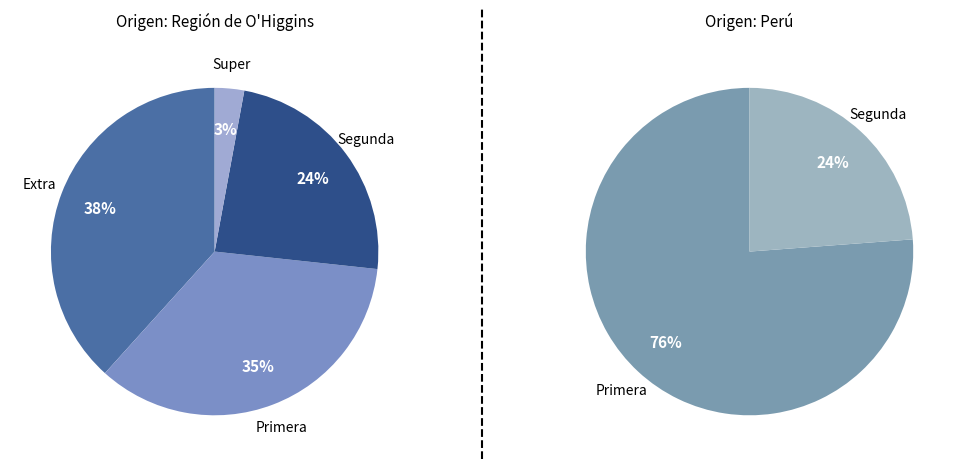

Does Segunda represent more than half of the total?

No